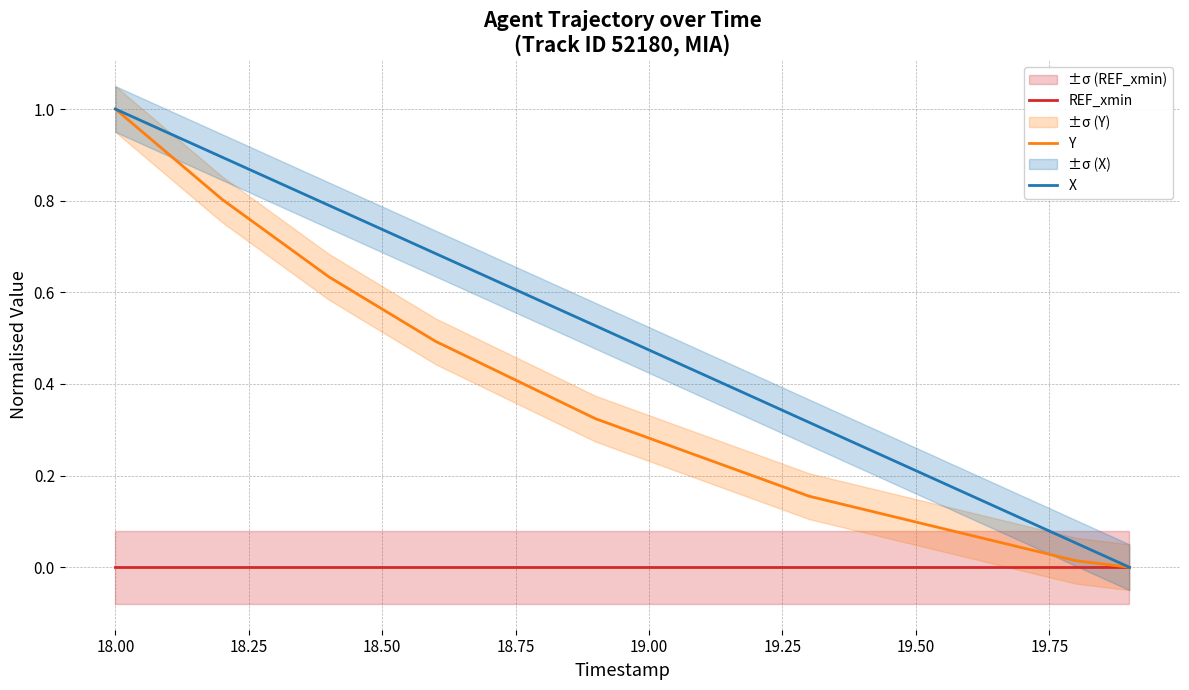

Which series has the widest spread of values?

Y